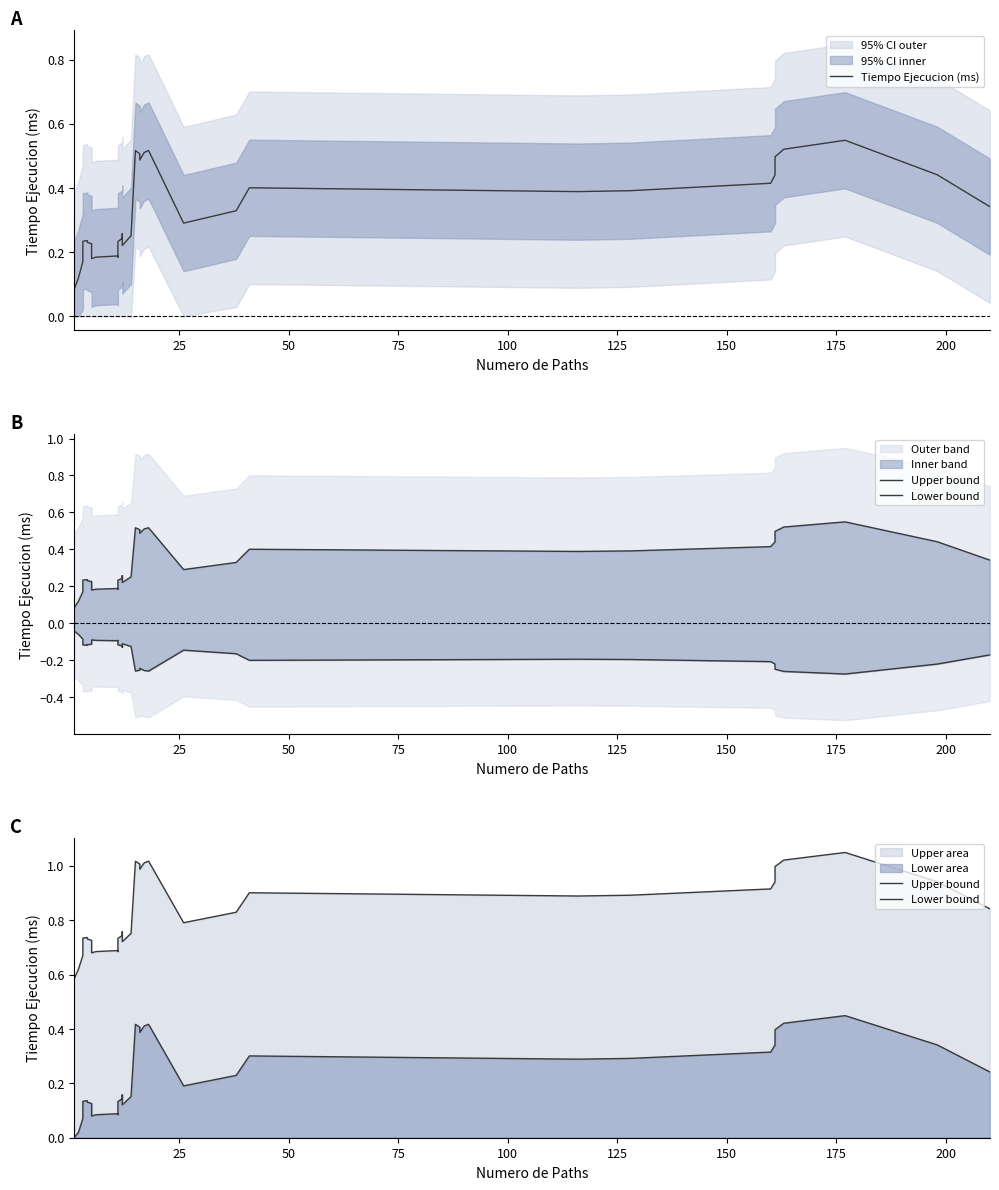

True or false: Upper bound and Lower bound intersect in this chart.

False